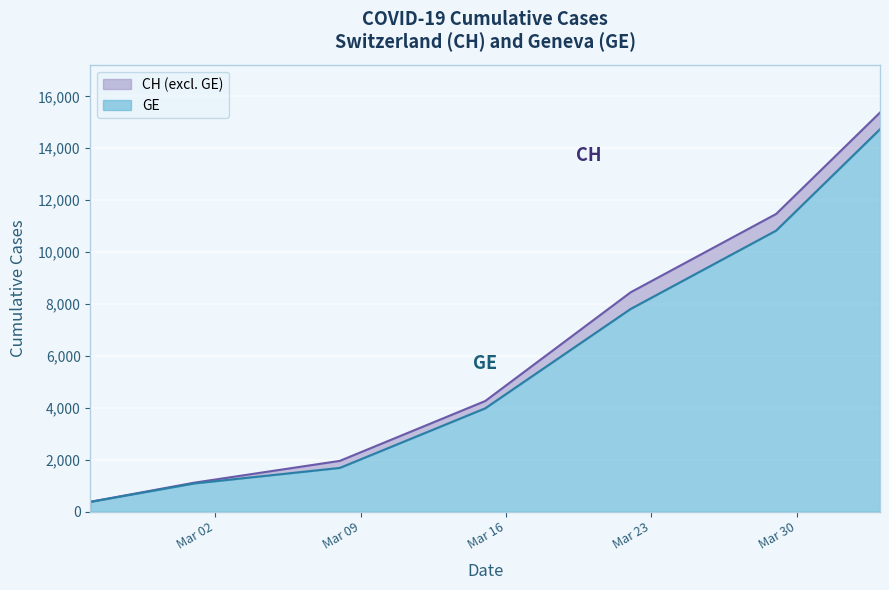

What is the lowest value of the GE series?

375